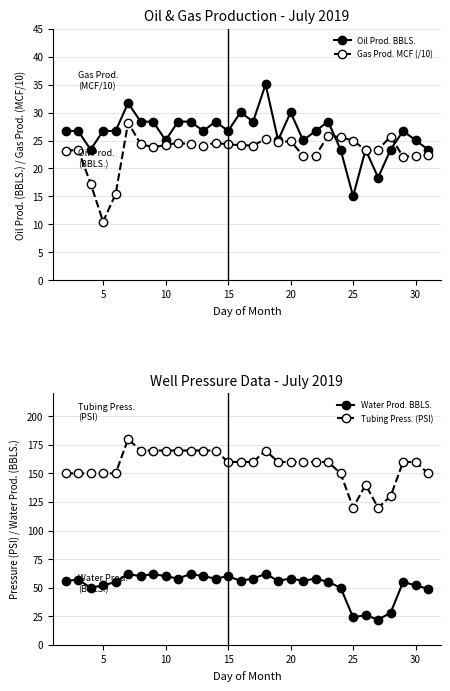

What is the highest value of the Oil Prod. BBLS. series?

35.1